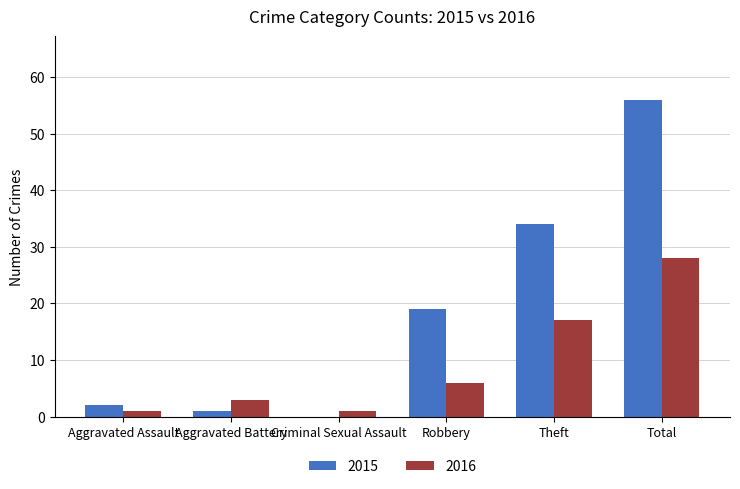

The 2015 series shows 56 at Total. True or false?

True